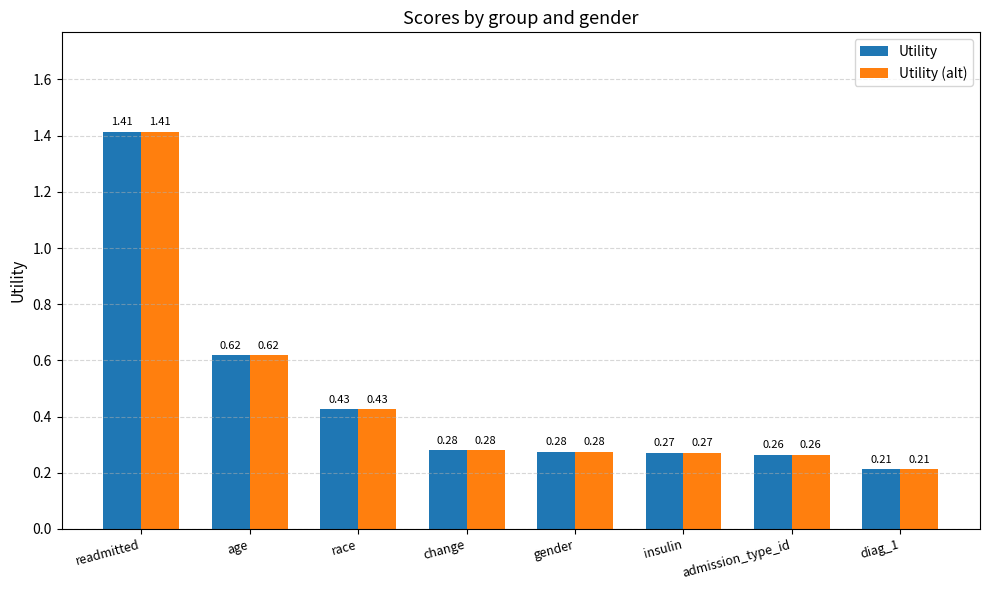

At how many categories does at least one series exceed 1?

1